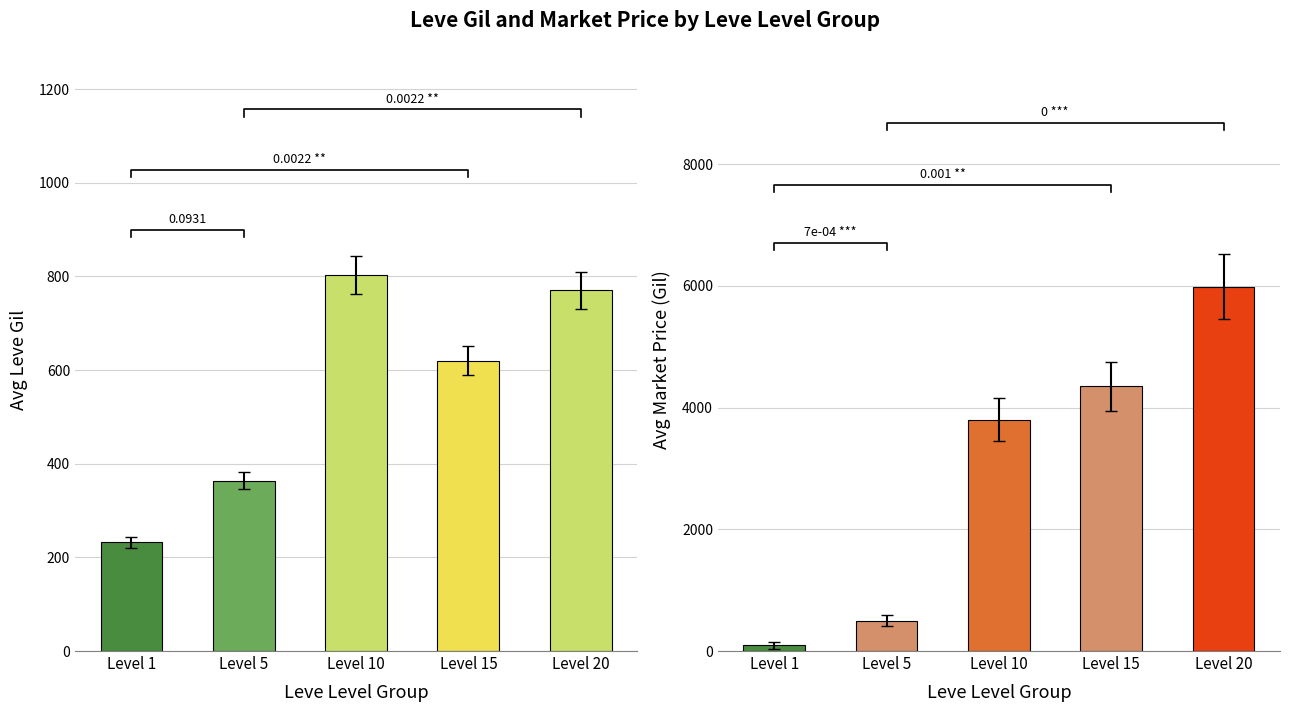

What is the value of the Avg Market Price bar at the 2nd from the left?

499.2